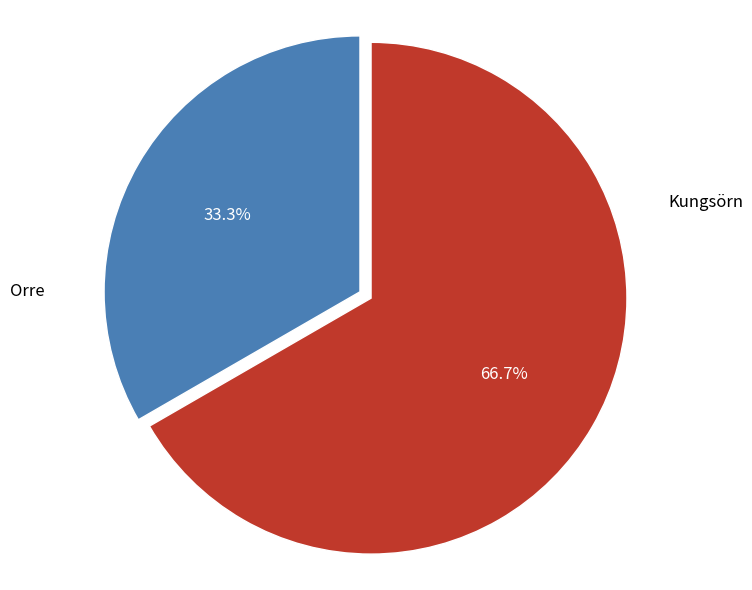

Is there a majority slice in this chart?

Yes